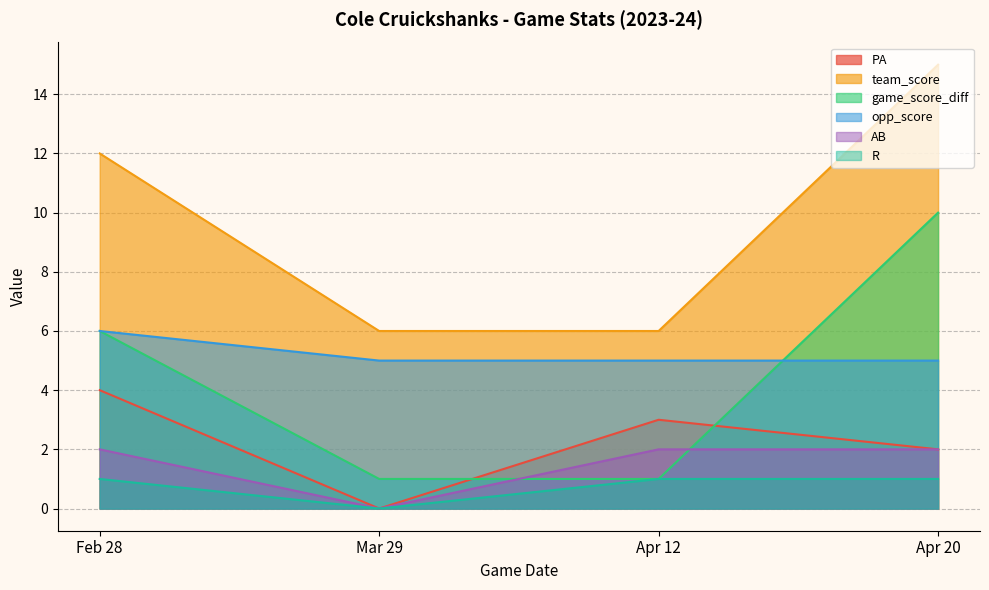

Is it true that PA equals 2 at Apr 12?

False